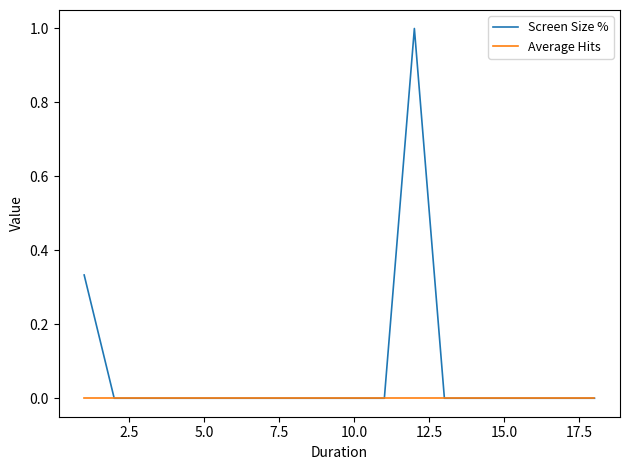

What is the maximum value shown in the chart?

1.0